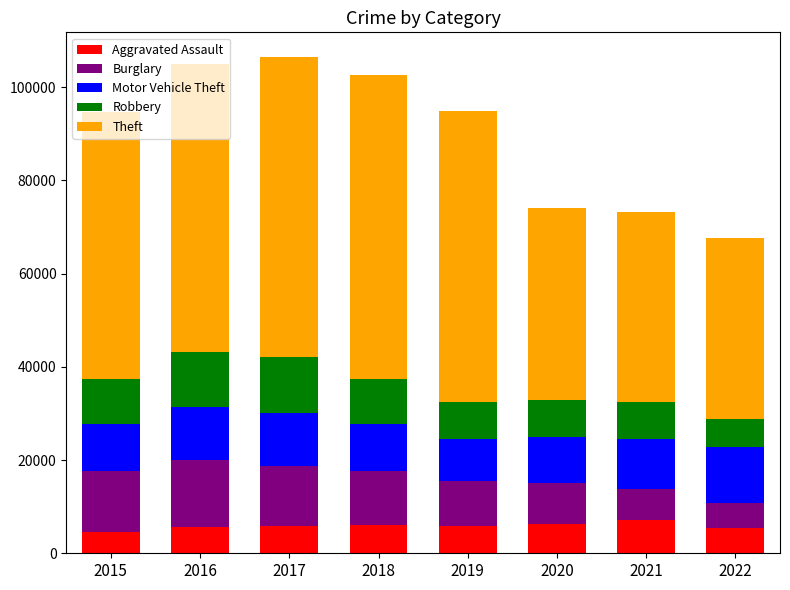

What is the sum of the Aggravated Assault values at 2021 and 2018?

13242